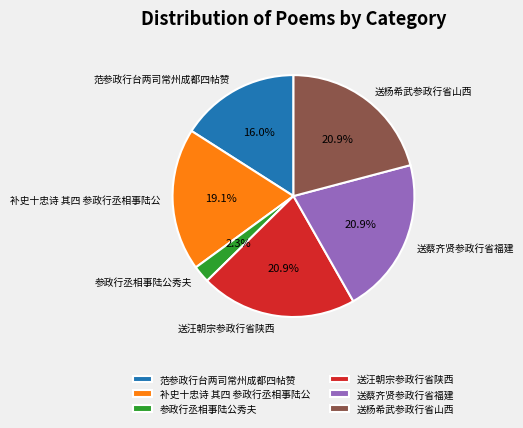

Is there a majority slice in this chart?

No